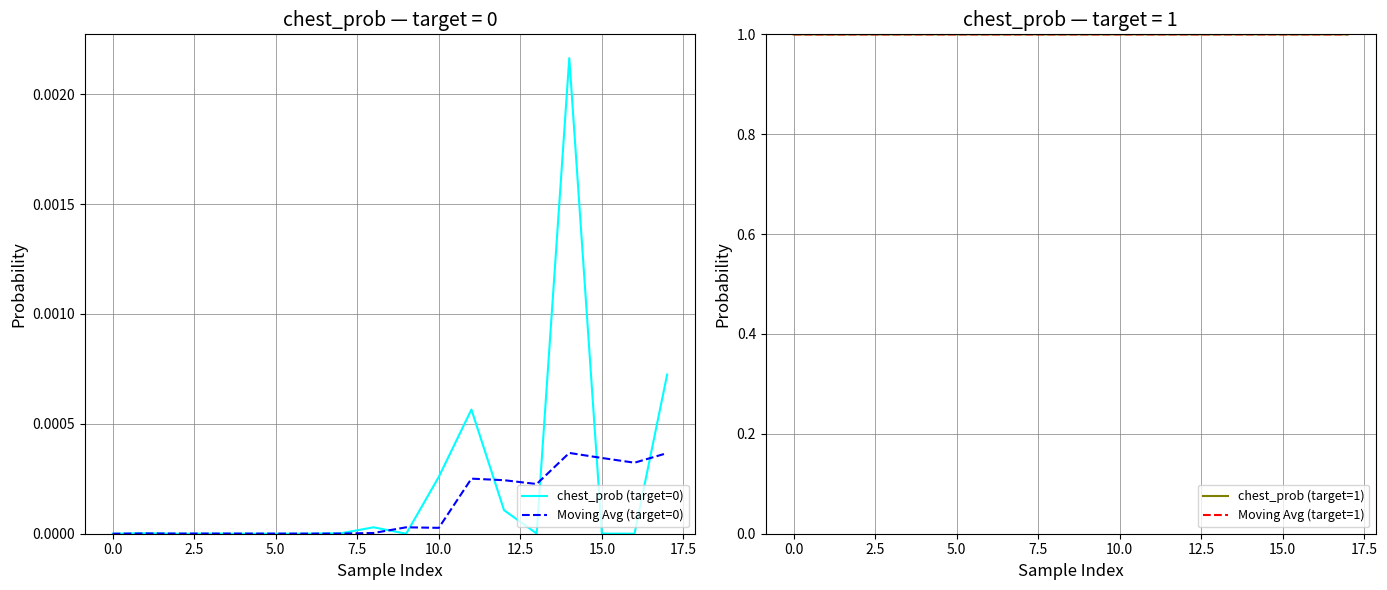

Is it true that Moving Avg (target=0) equals 0.0 at 0.0?

True